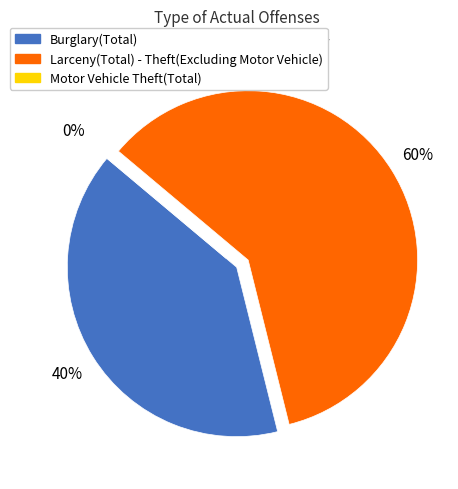

True or false: Larceny(Total) - Theft(Excluding Motor Vehicle) accounts for 60% of the total.

True